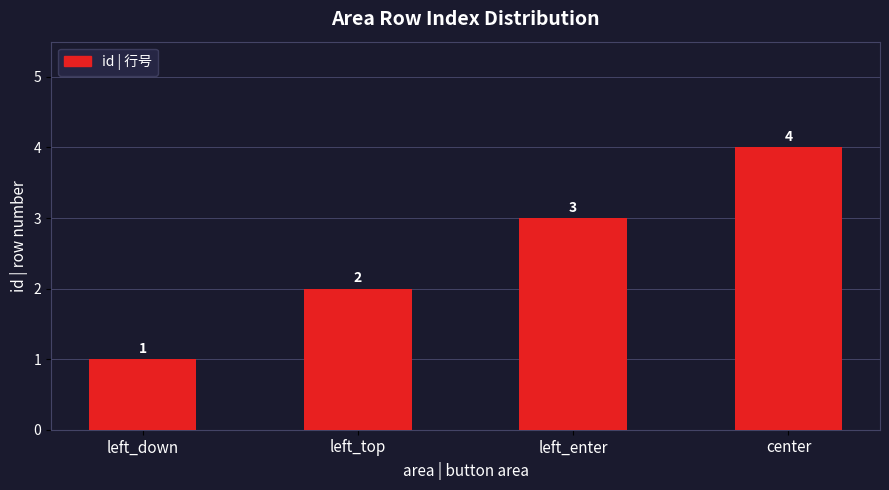

True or false: the data shows 3 at left_enter.

True